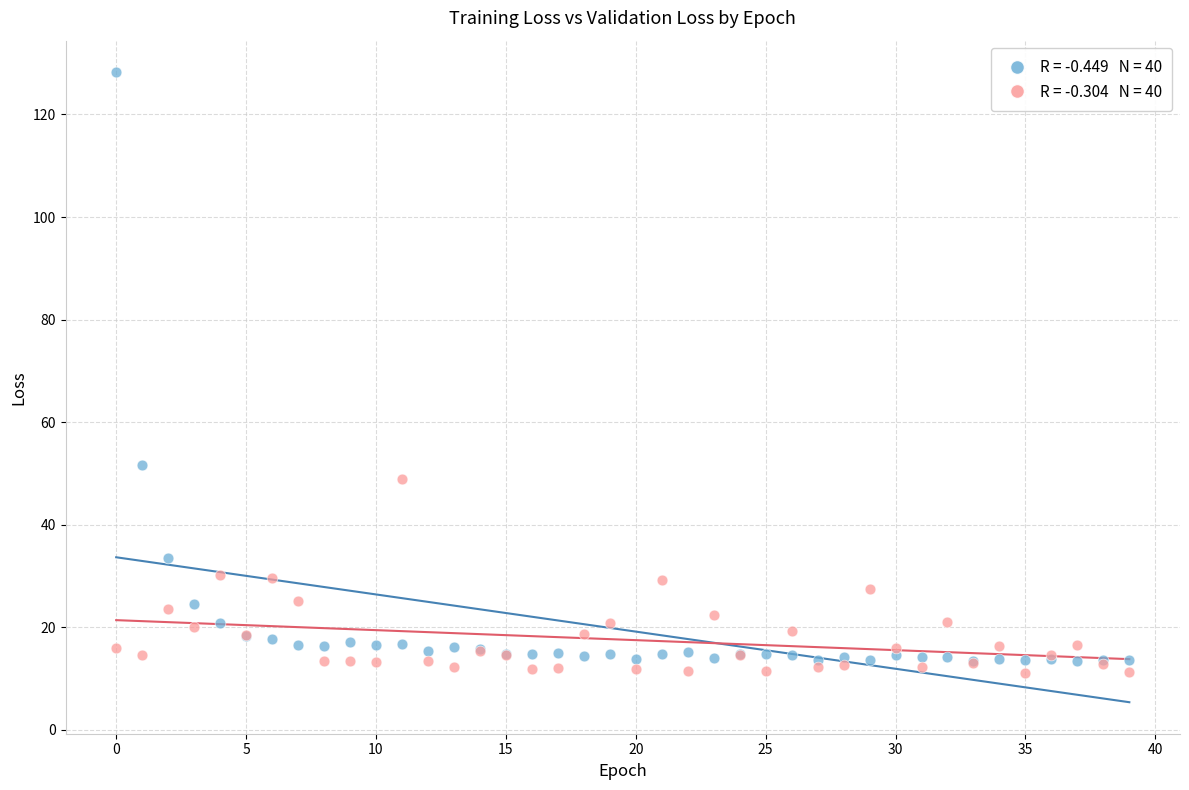

Across all series, what Y value is closest to 69?

51.6